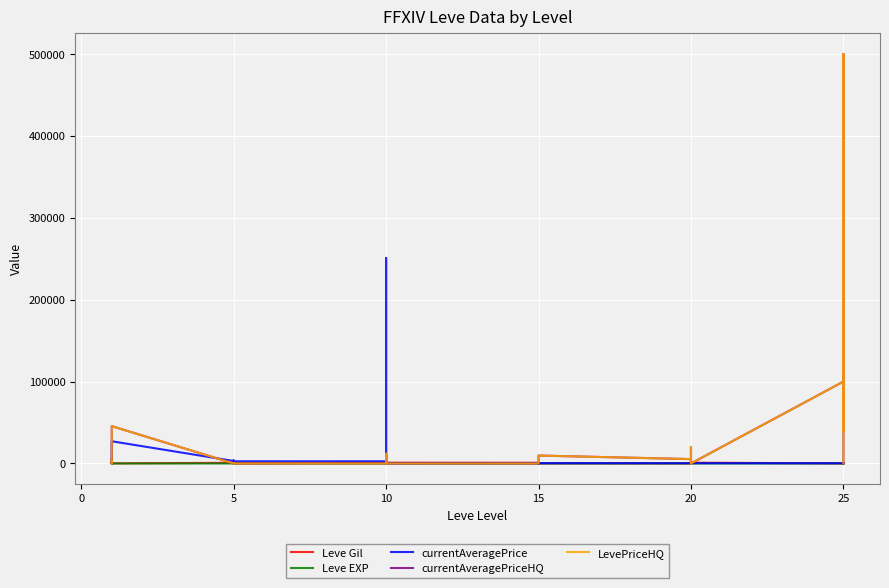

At 0, list the series in order from smallest to largest.

currentAveragePriceHQ, LevePriceHQ, Leve EXP, Leve Gil, currentAveragePrice